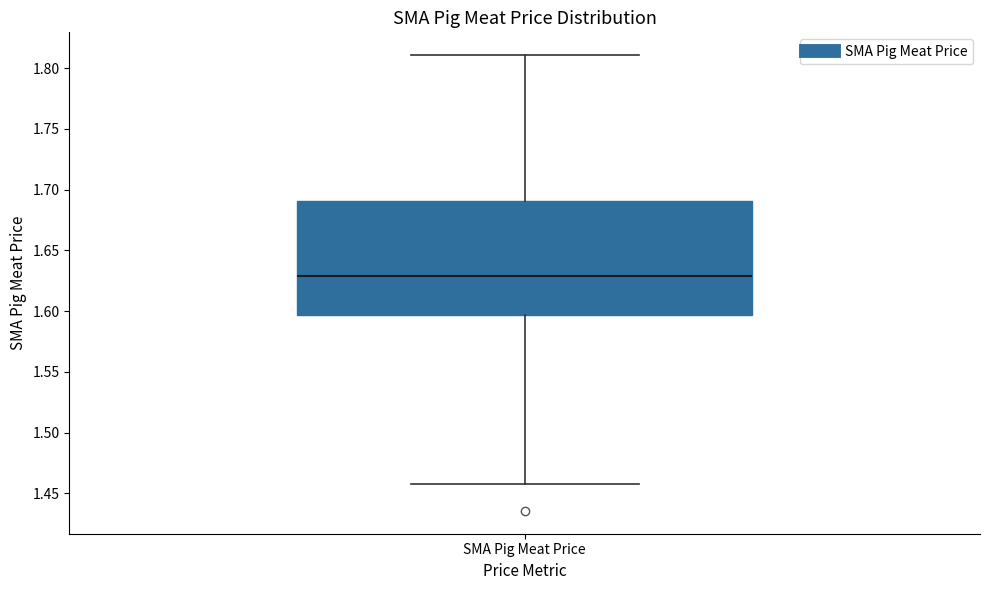

Where does the median line of the box for SMA Pig Meat Price sit on the y-axis? The values are not printed on the chart, so give them approximately, as read against the axis.

1.630